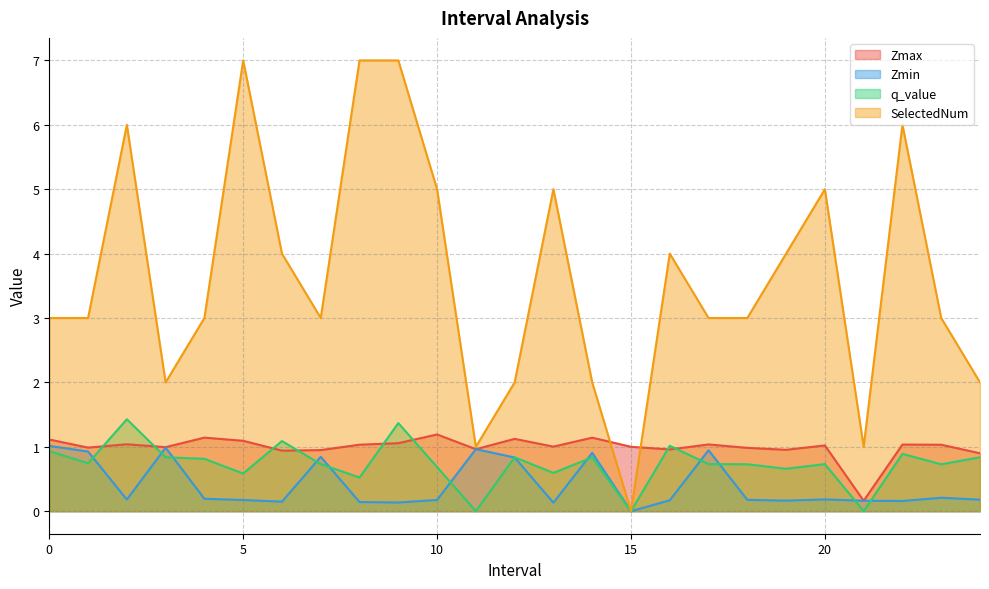

How many series are shown in this chart?

4